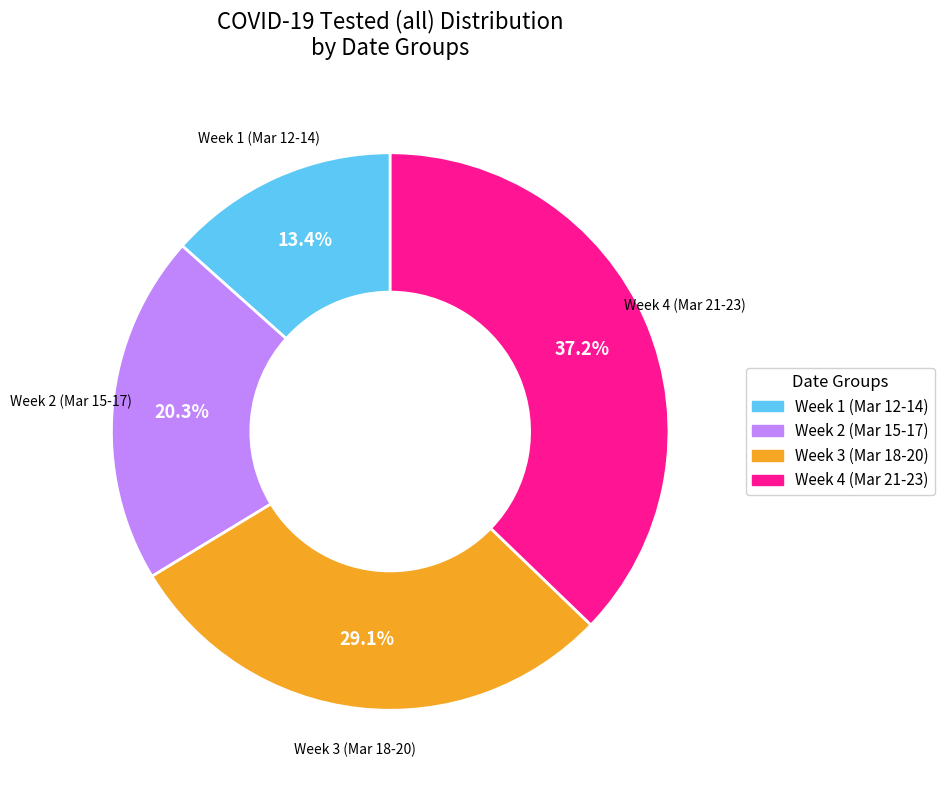

Is there any slice that represents more than half of the pie?

No